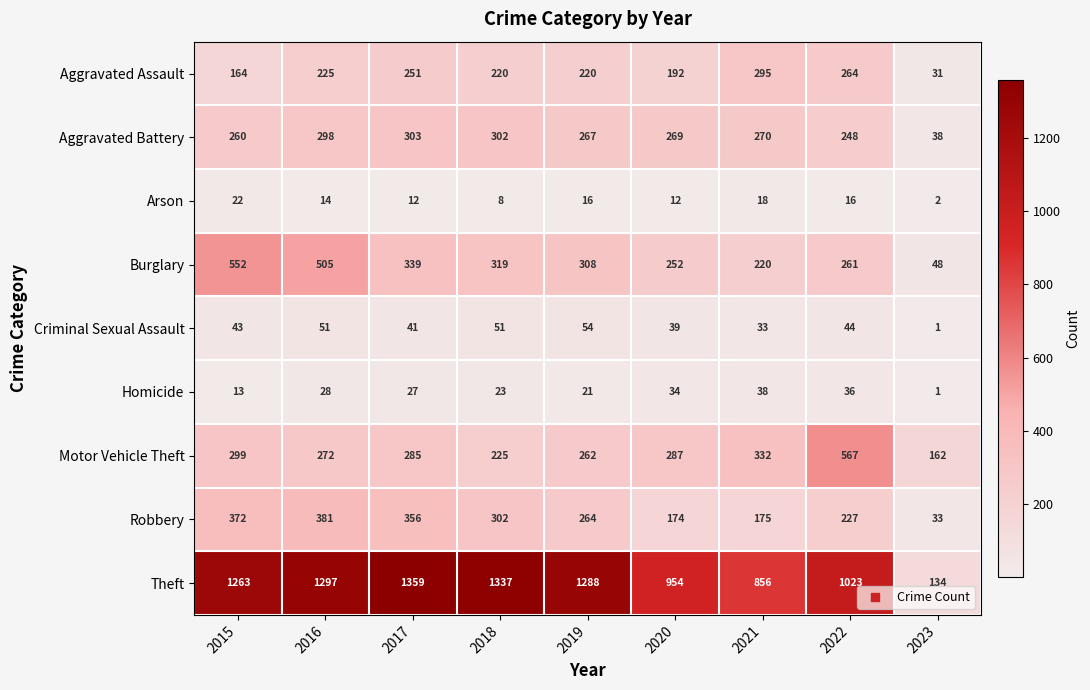

What is the approximate value of Burglary at 2019?

308